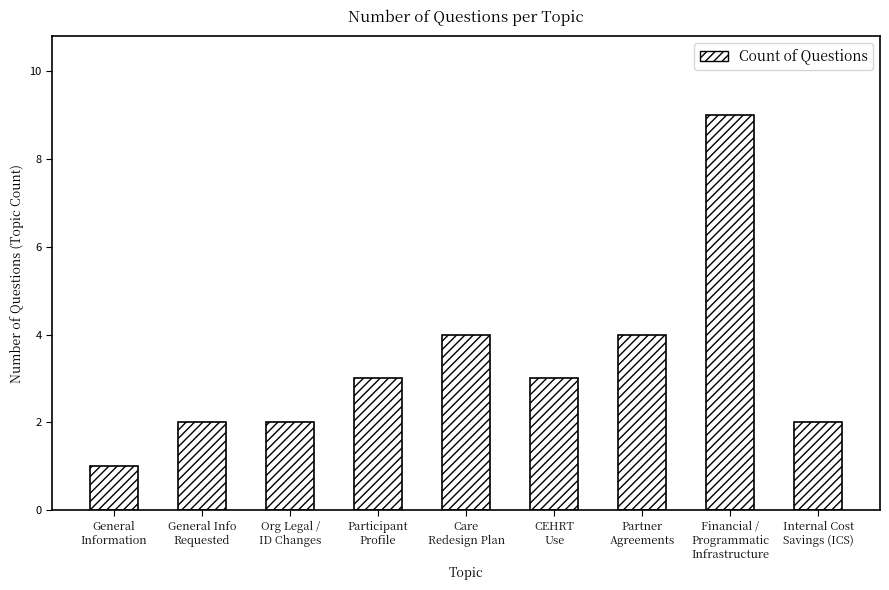

The value at Financial /
Programmatic
Infrastructure is 5. True or false?

False